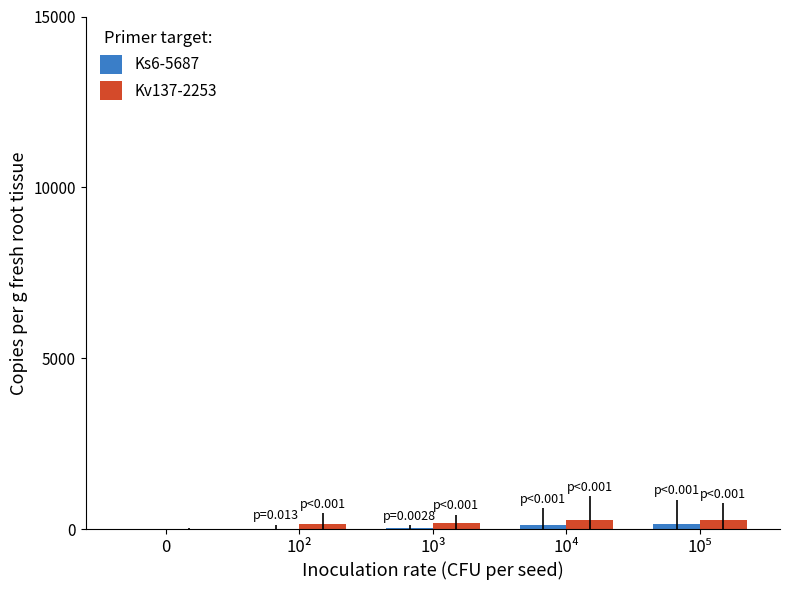

Is it true that Kv137-2253 equals 0 at 0?

True